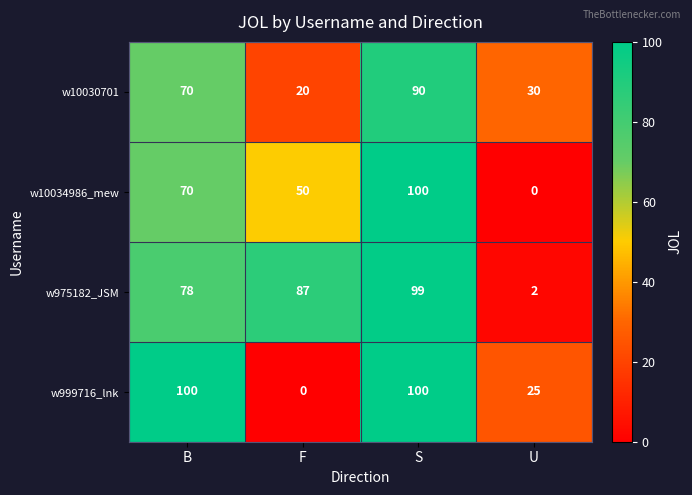

Where is w10034986_mew nearest to the value 50?

F